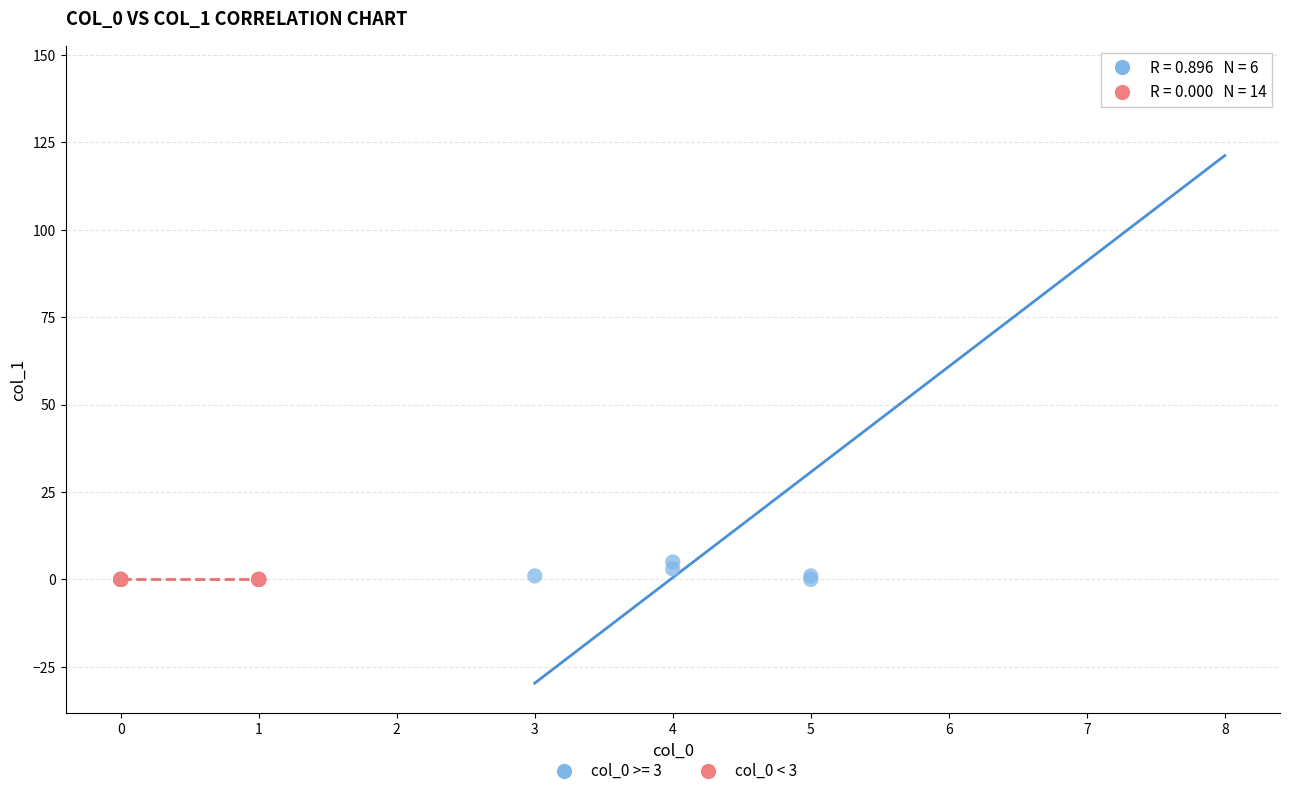

Which series reaches the maximum Y coordinate?

col_0 >= 3